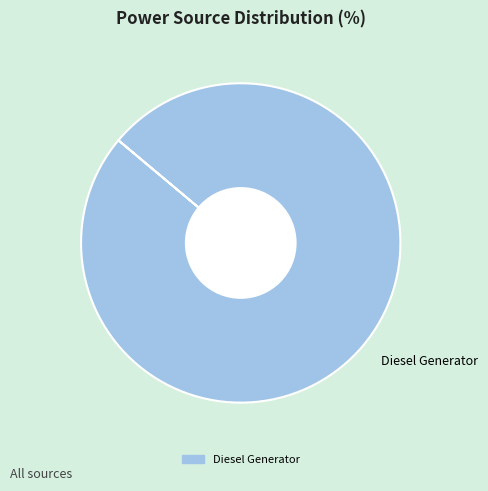

Is there a majority slice in this chart?

Yes